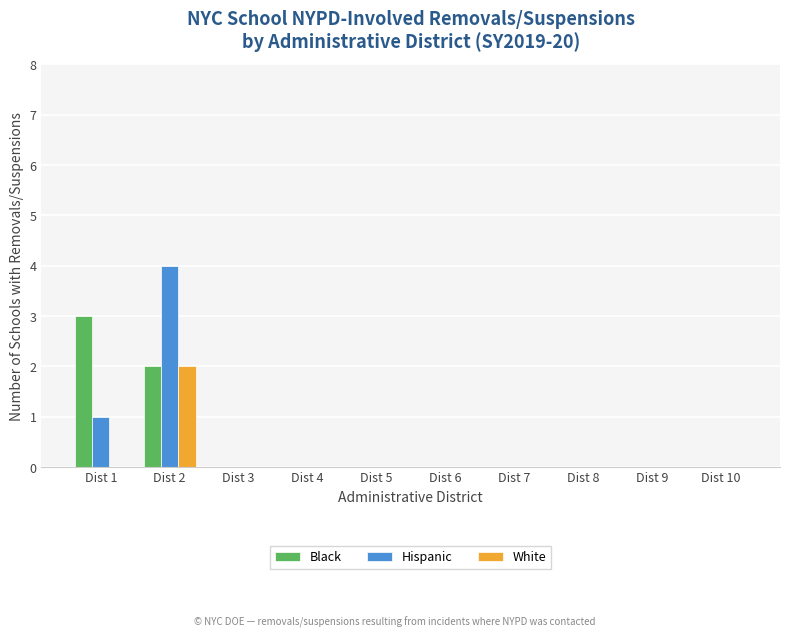

What is the sum of the Hispanic values at Dist 1 and Dist 5?

1